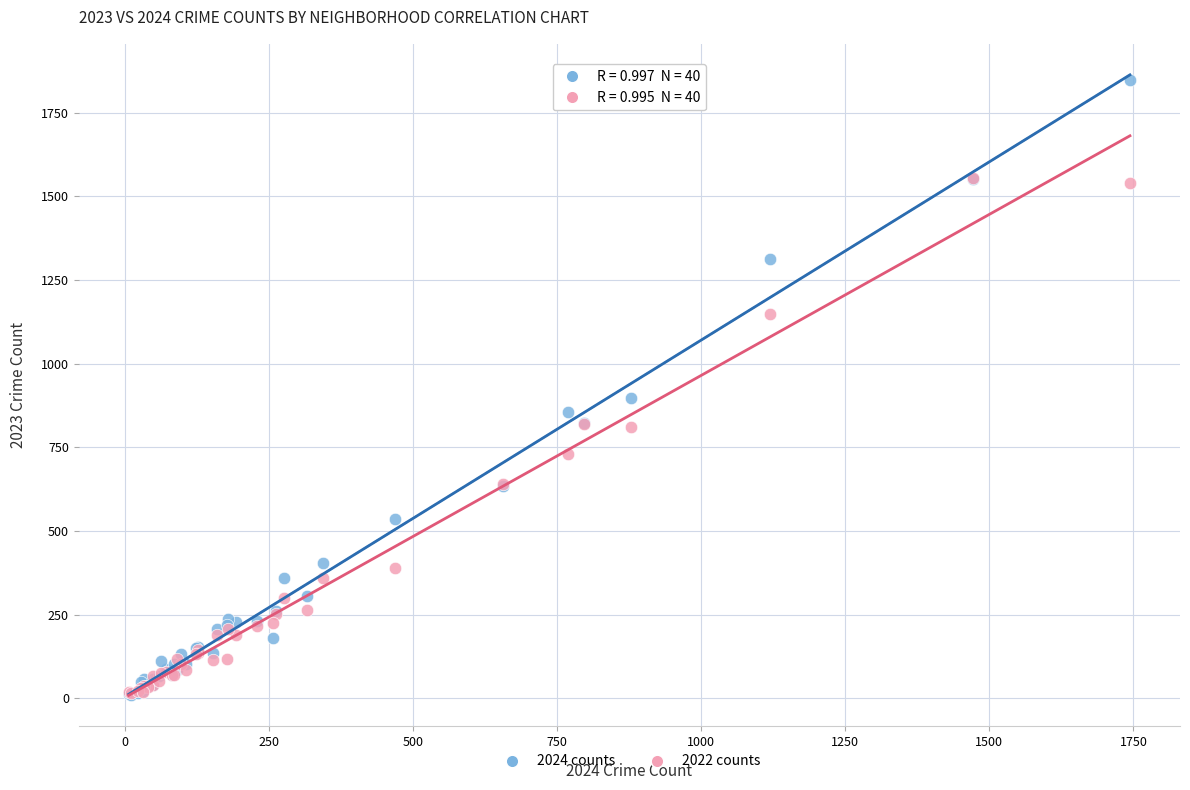

What are all the series names shown in the legend?

2024 counts, 2022 counts